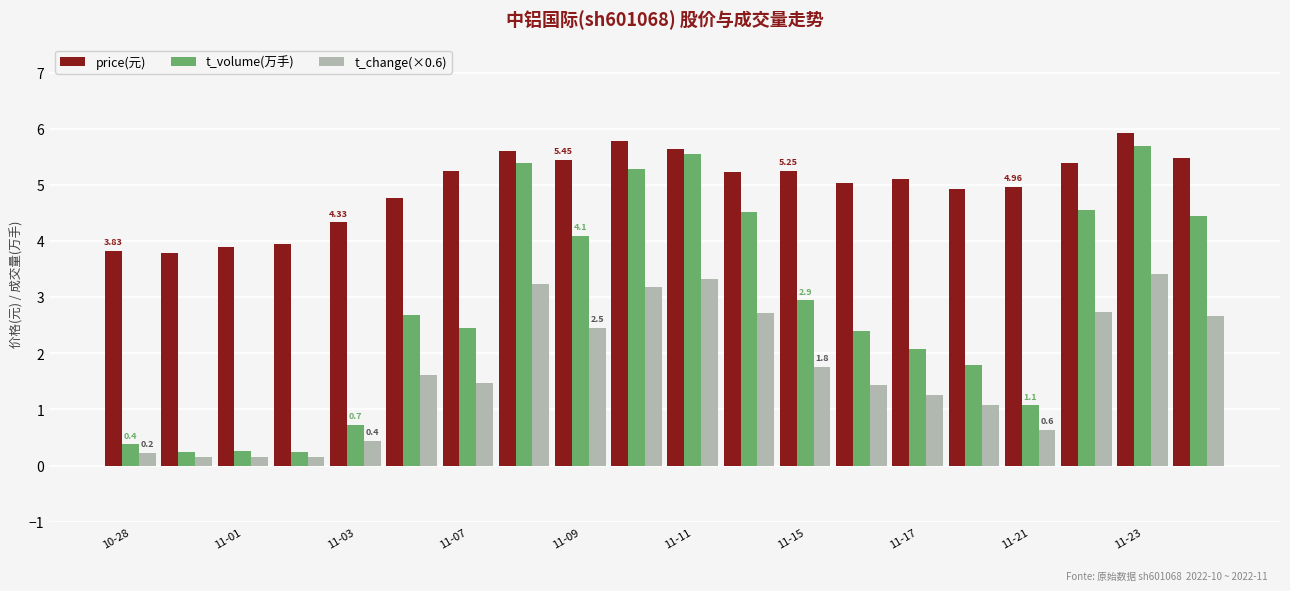

What is the difference between the maximum and second lowest values in the t_change(×0.6) series?

3.3